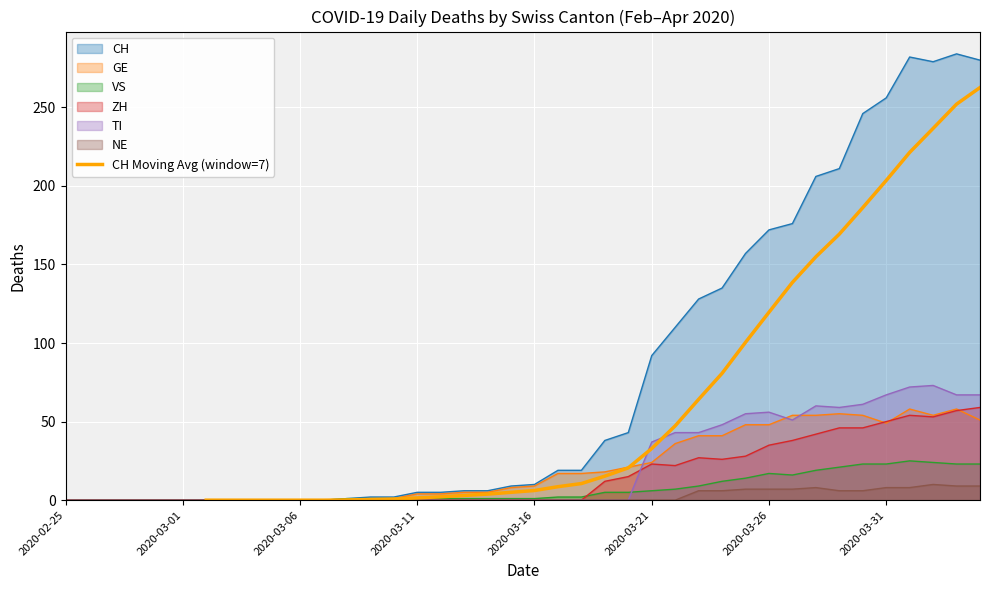

How many values are below 15?

17